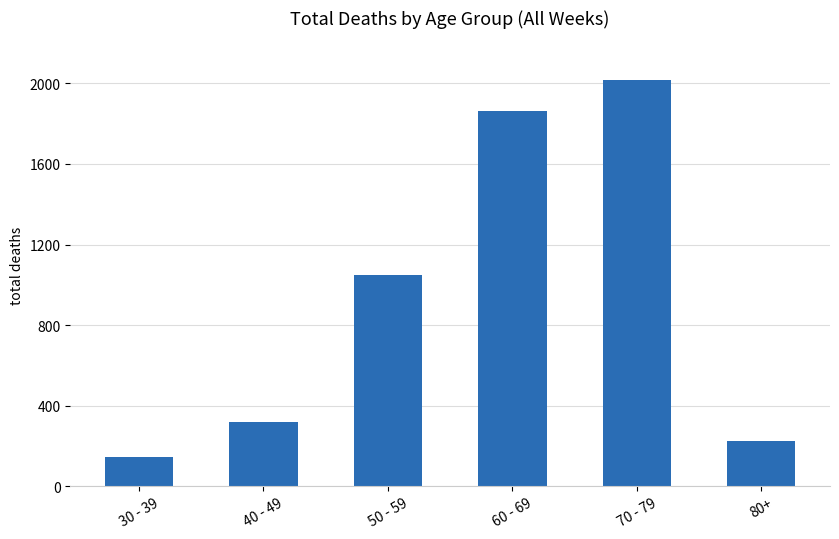

What is the label of the 3rd bar from the right?

60 - 69